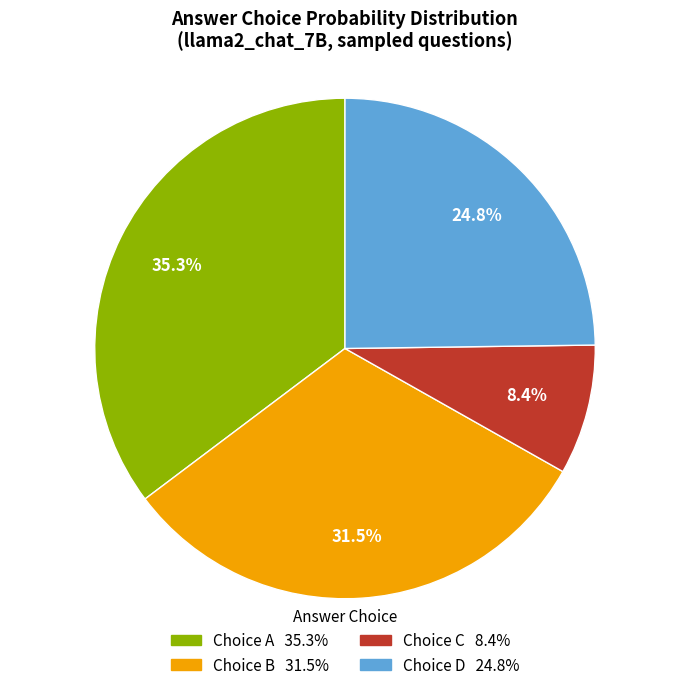

Is there a majority slice in this chart?

No